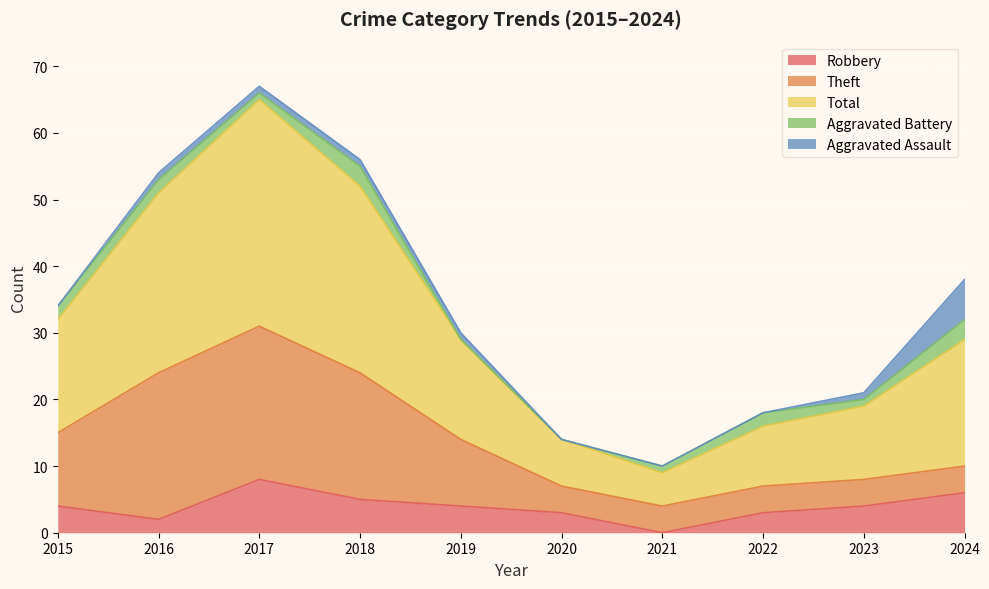

What is the difference between the maximum and minimum values in the Total series?

29